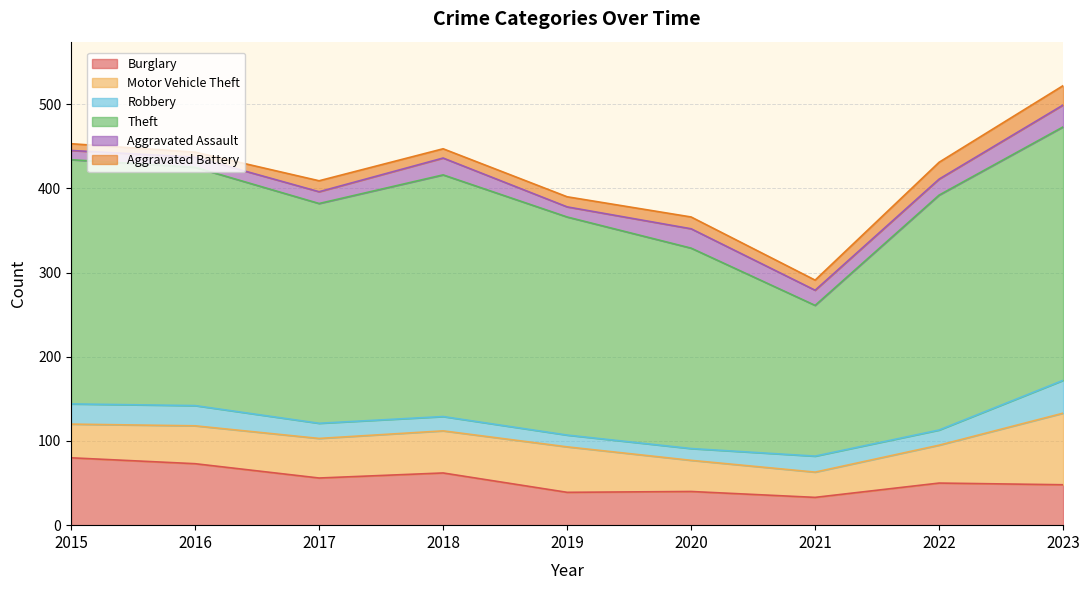

At which label is Theft closest to 240?

2020